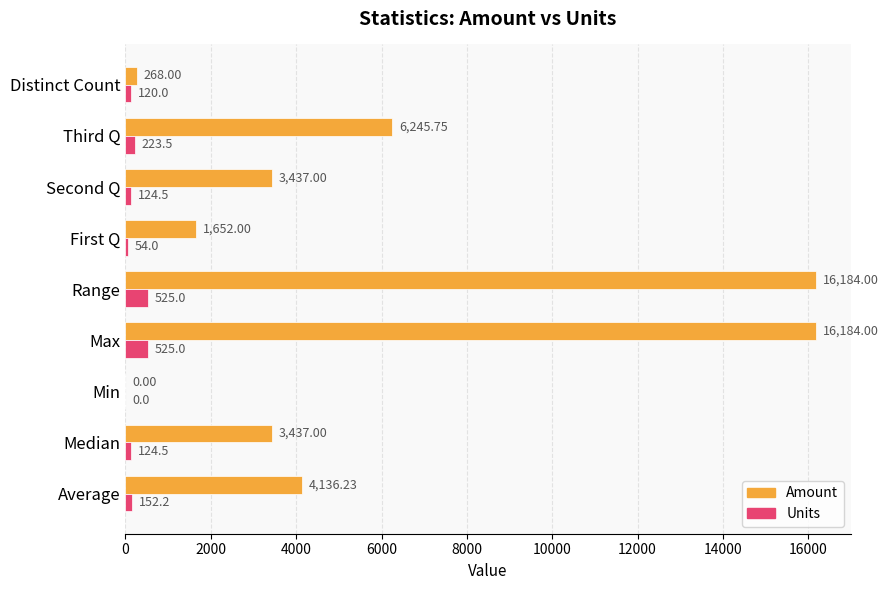

What is the sum of all Units values?

1848.7